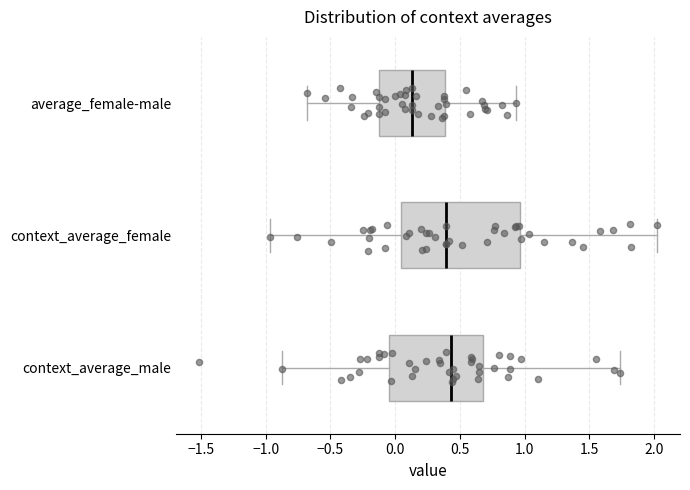

Reading bottom to top, transcribe this box plot: for each box, give where its median line is, the range the box spans, and where its two whiskers end, as read against the x-axis. The values are not printed on the chart, so give them approximately, as read against the axis.

context_average_male: median 0.45, box -0.05 to 0.70, whiskers -0.90 to 1.75
context_average_female: median 0.40, box 0.05 to 0.95, whiskers -0.95 to 2.00
average_female-male: median 0.15, box -0.10 to 0.40, whiskers -0.70 to 0.95